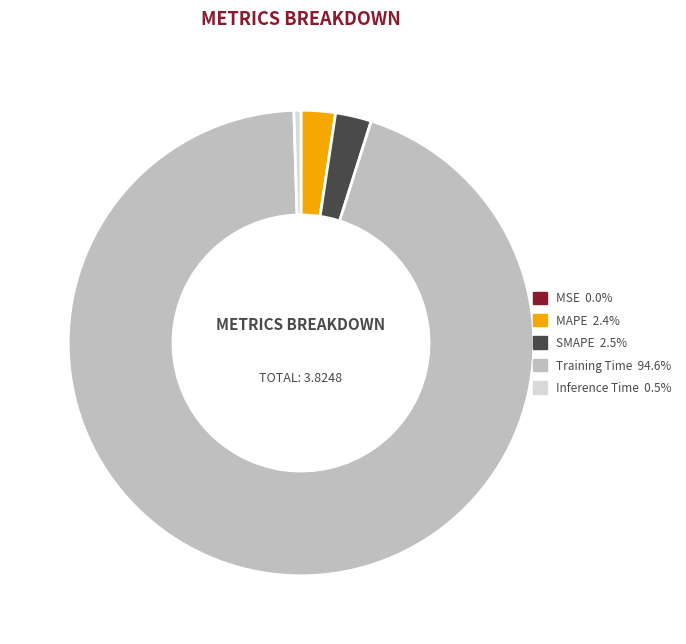

Combined, do SMAPE and MAPE account for over 50%?

No